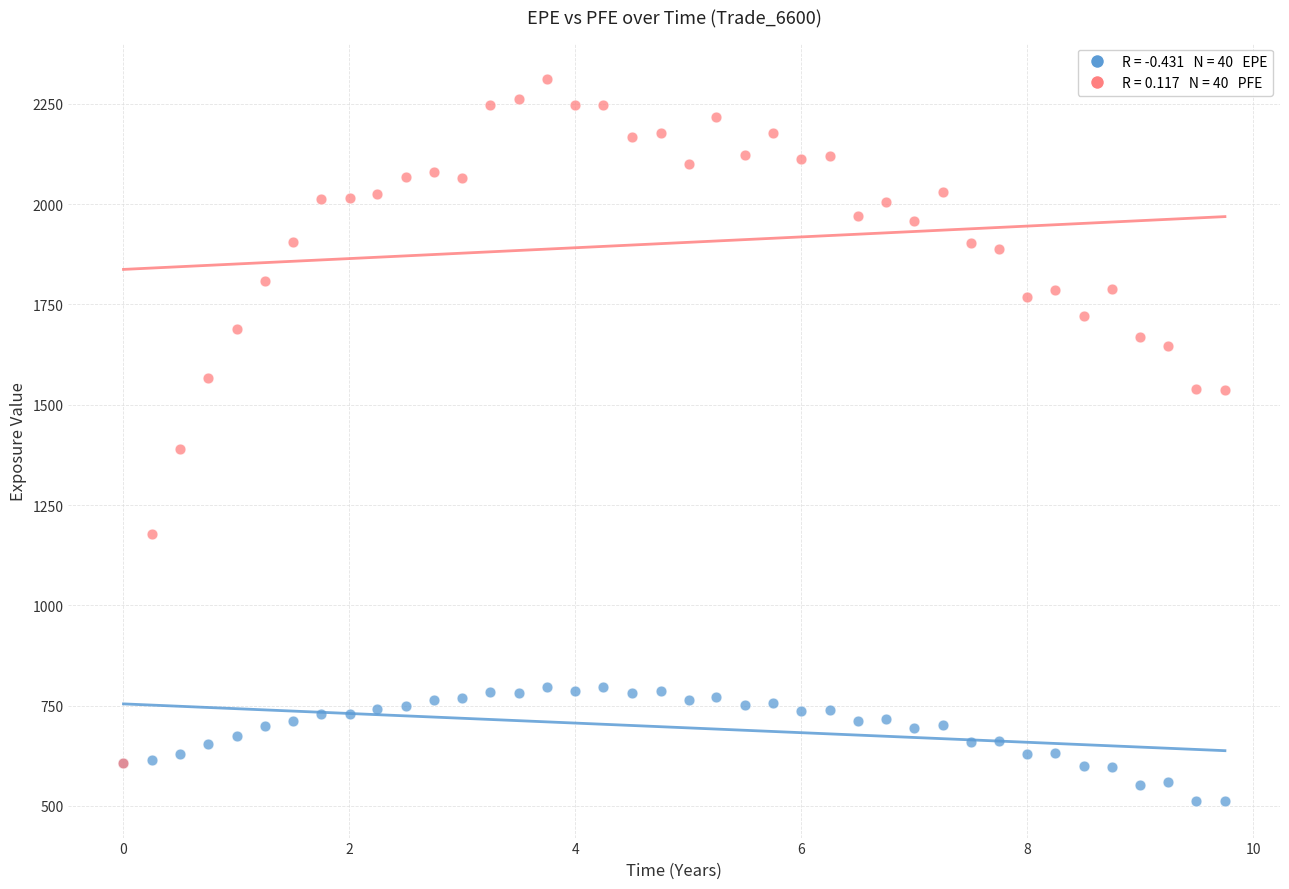

Across all series, what Y value is closest to 1411?

1389.0